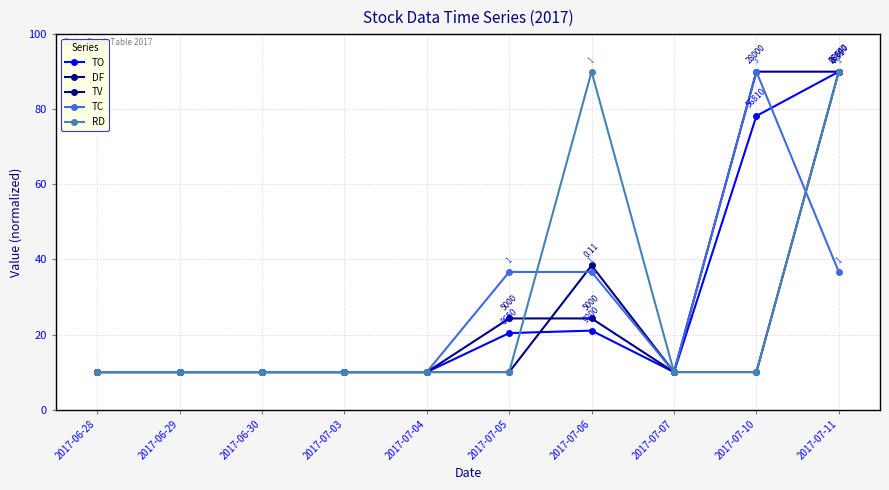

How many categories are shown in the chart?

10